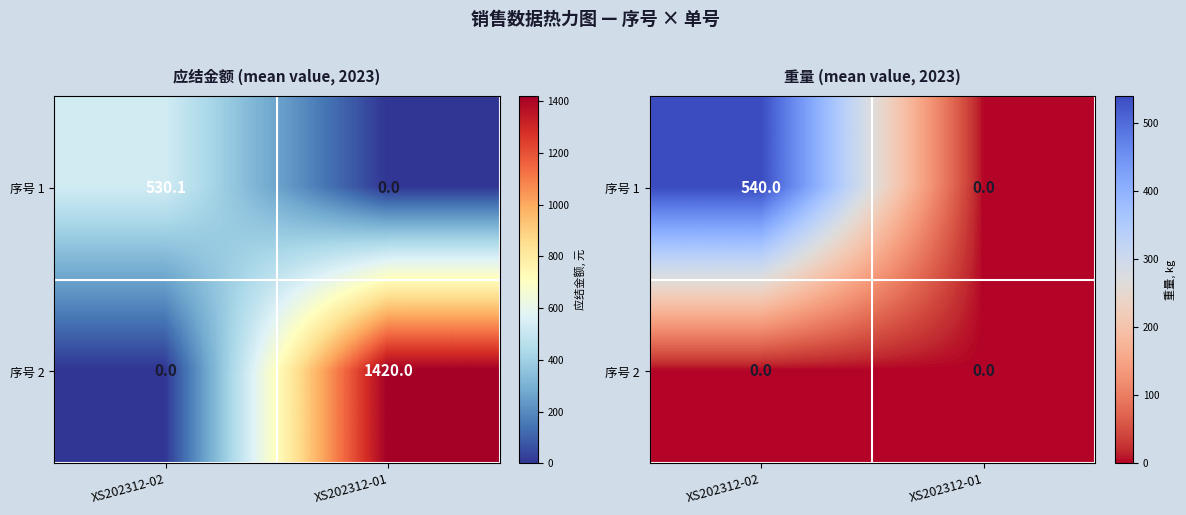

How many series are shown in this chart?

2